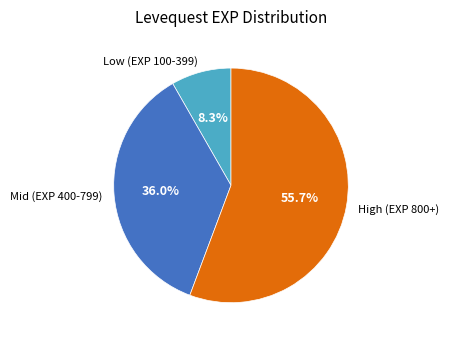

What is the majority slice?

High (EXP 800+)